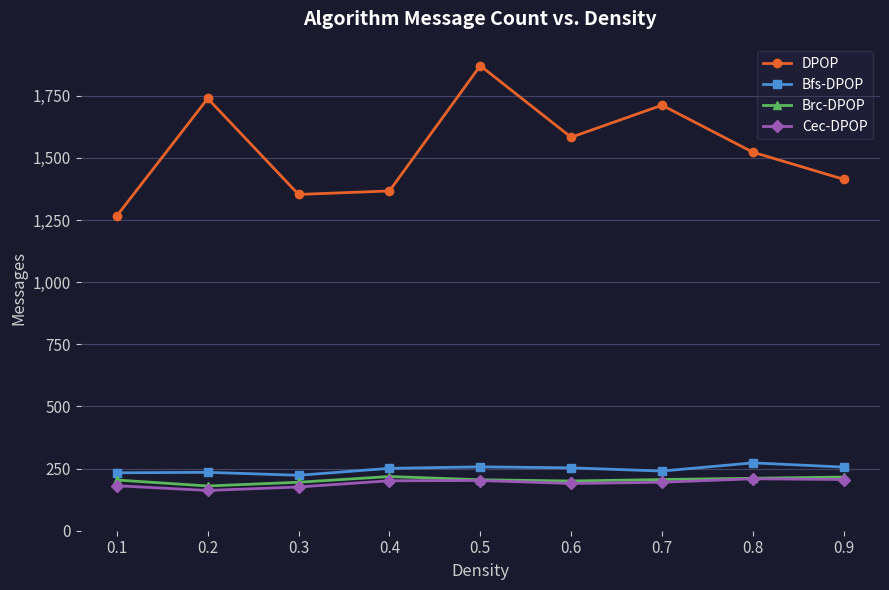

The value of DPOP at 0.5 is 1871. True or false?

True